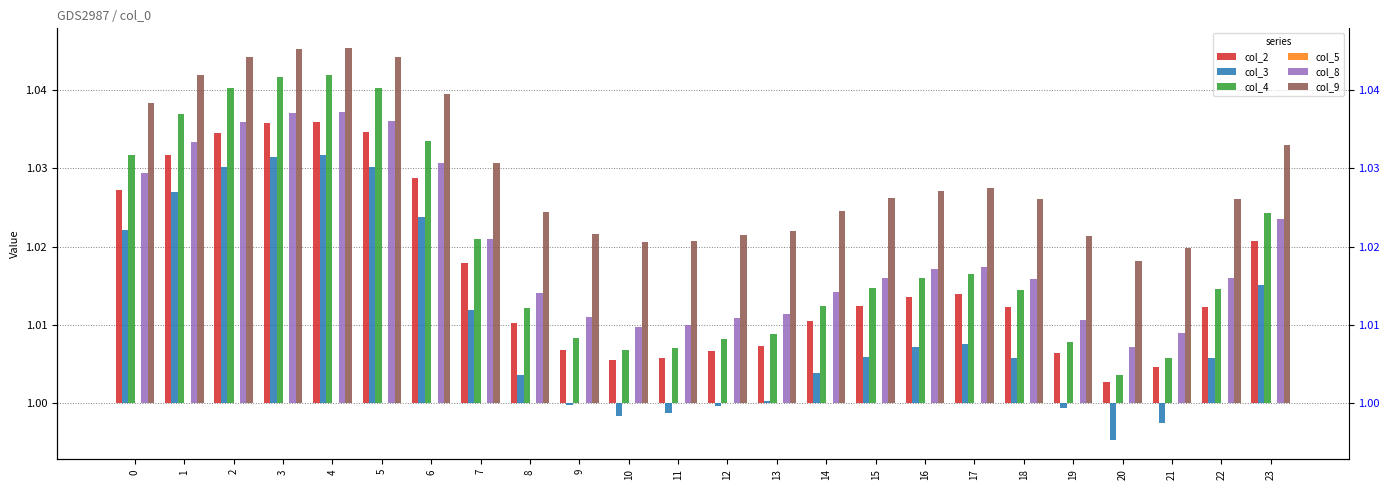

At which category does the chart reach its minimum across all series?

20